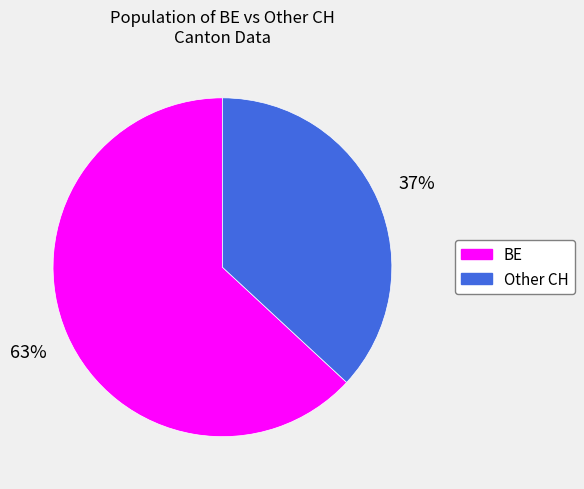

Does any single category account for the majority?

Yes